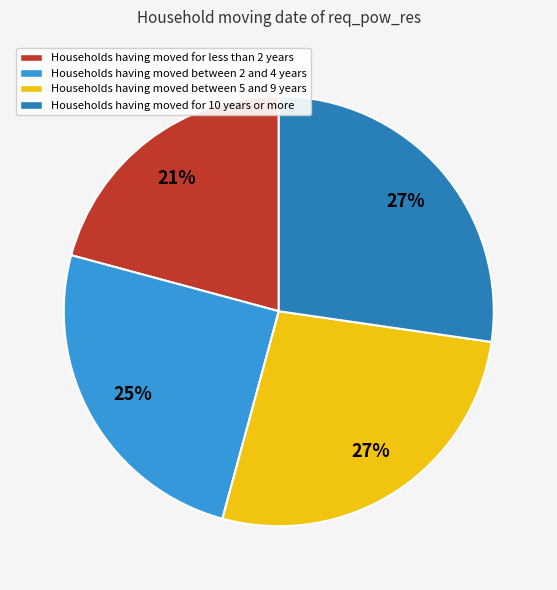

Is there a majority slice in this chart?

No